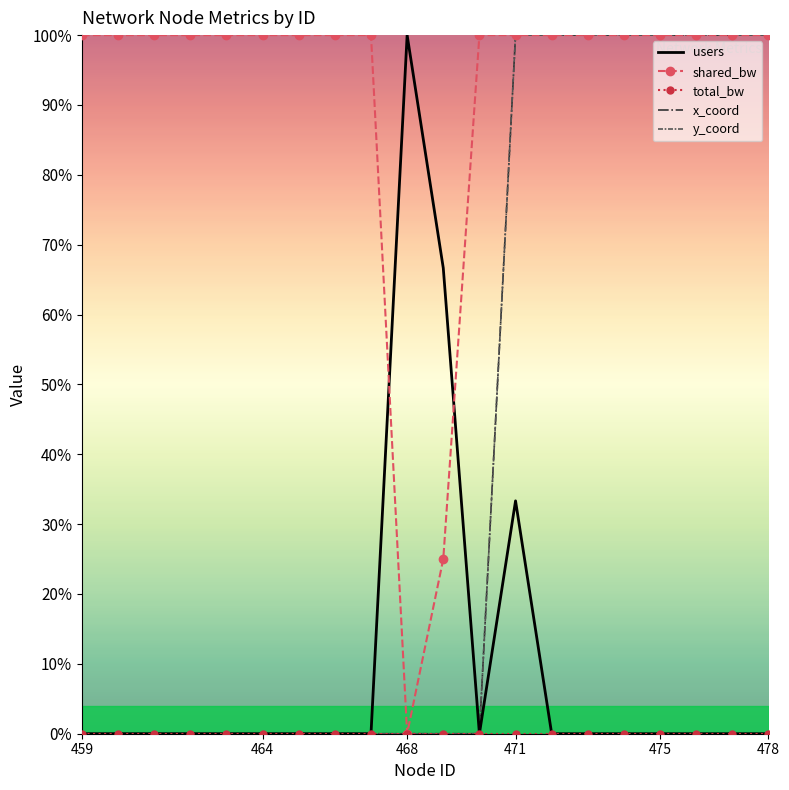

What is the difference between the maximum and second lowest values in the users series?

100.0